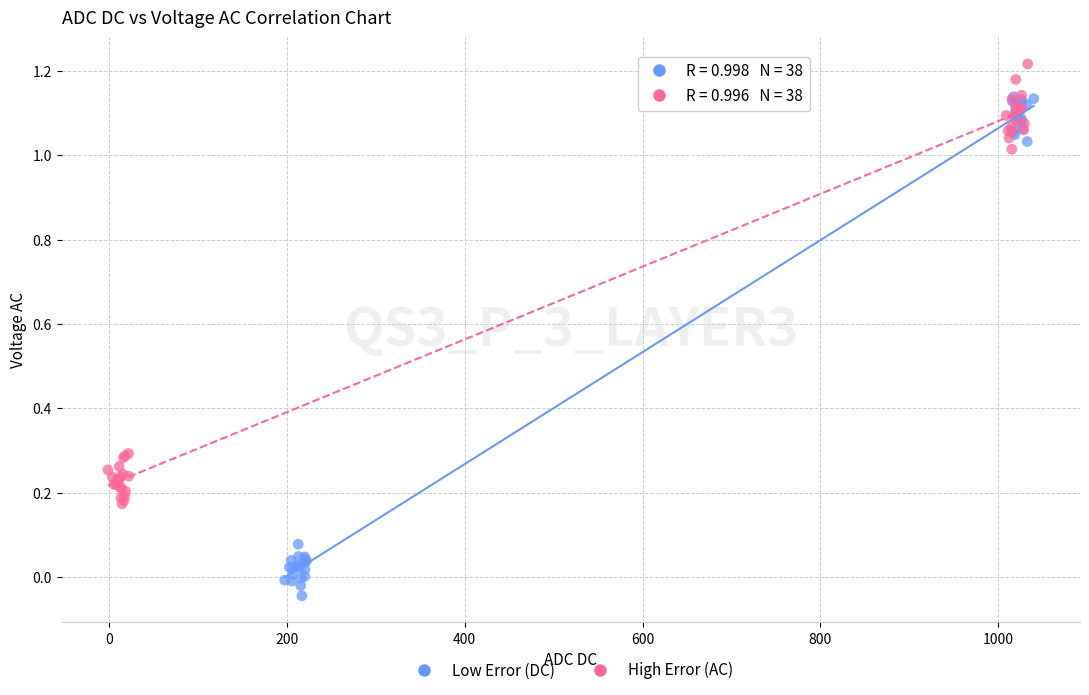

What are all the series names shown in the legend?

Low Error (DC), High Error (AC)